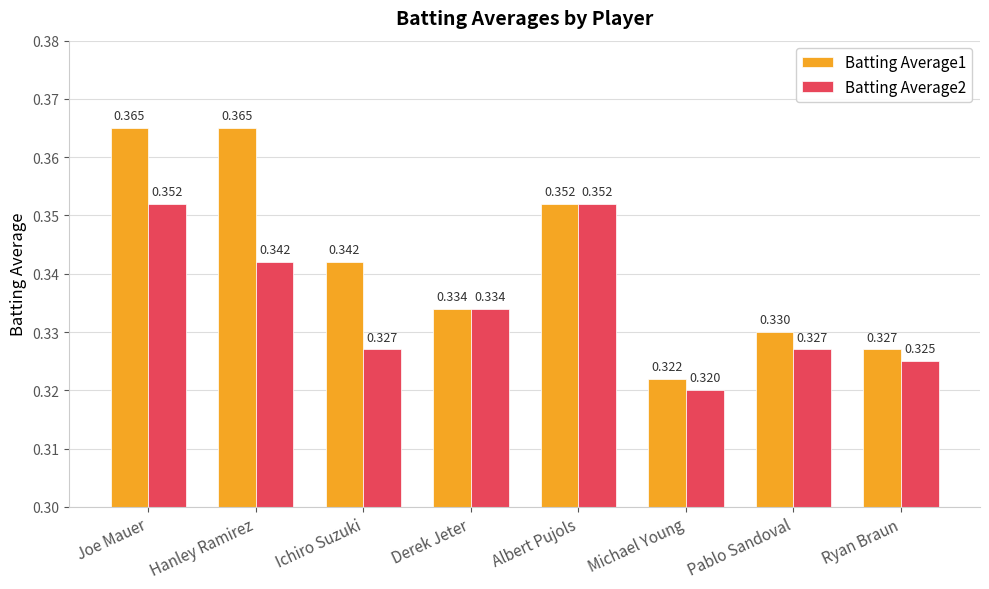

Which label corresponds to the smallest value in the chart?

Michael Young